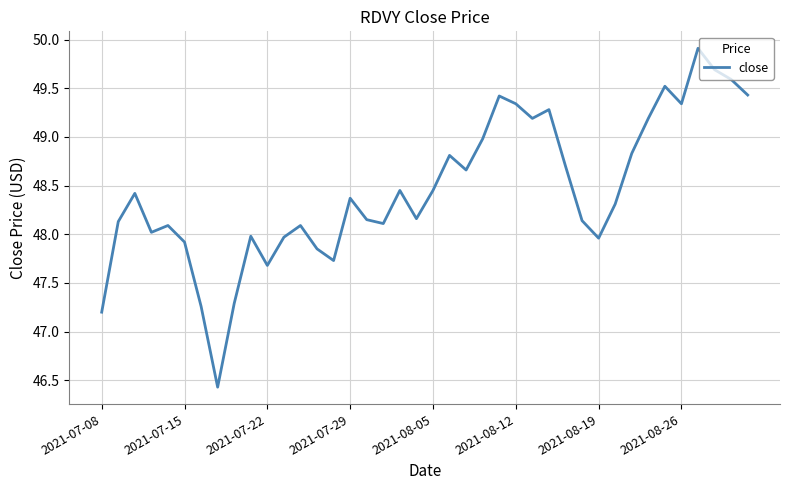

What is the minimum value shown in the chart?

46.4